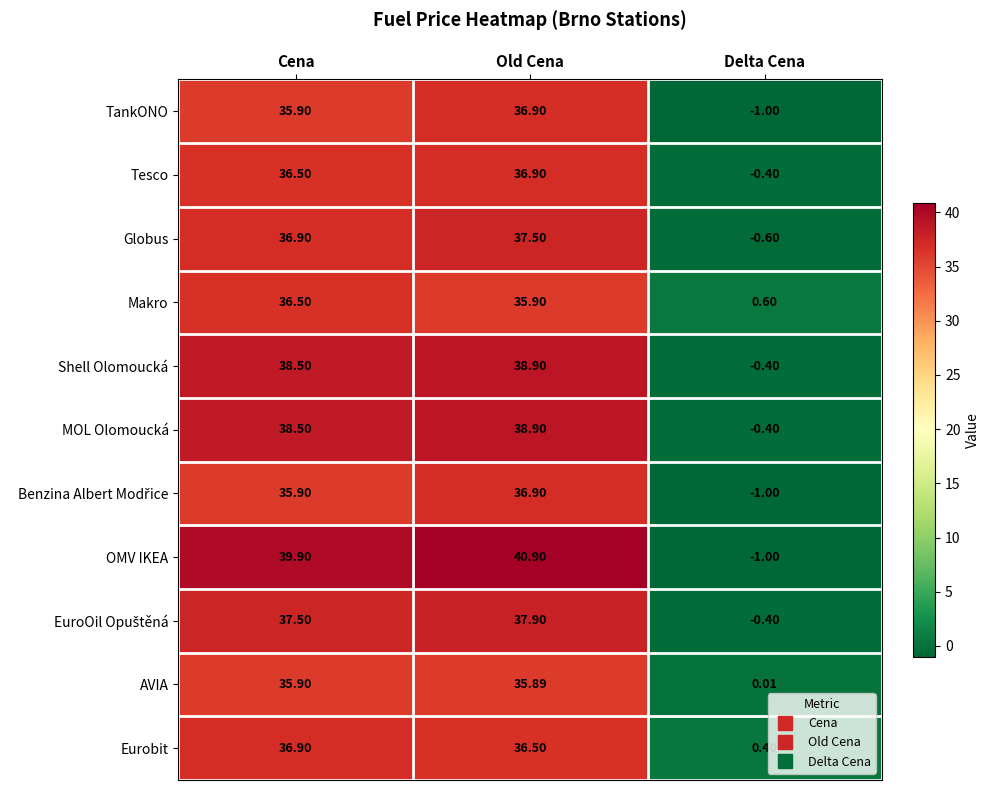

What is the total value across all series at Cena?

408.9